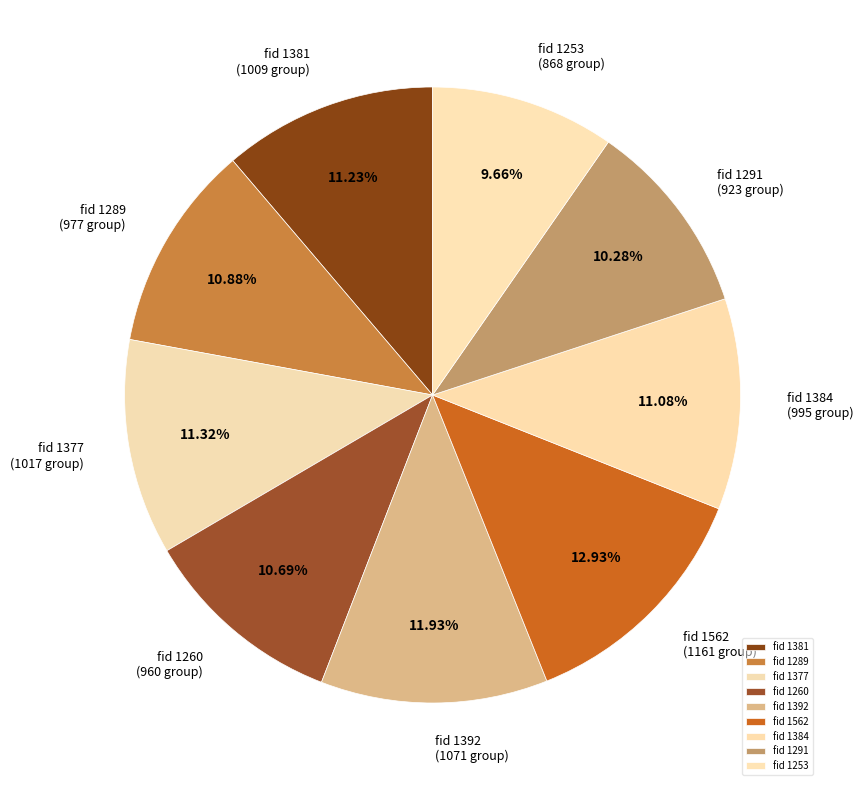

What is the smallest slice in the pie chart?

fid 1253